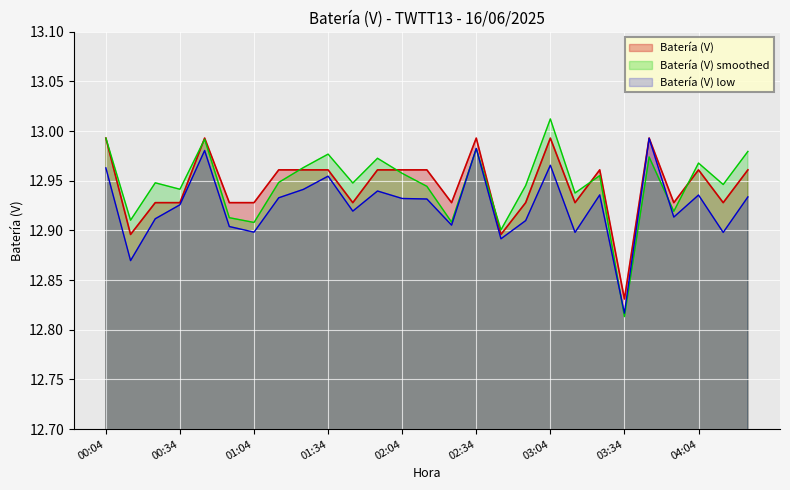

What is the label of the 2nd point from the left?

00:14